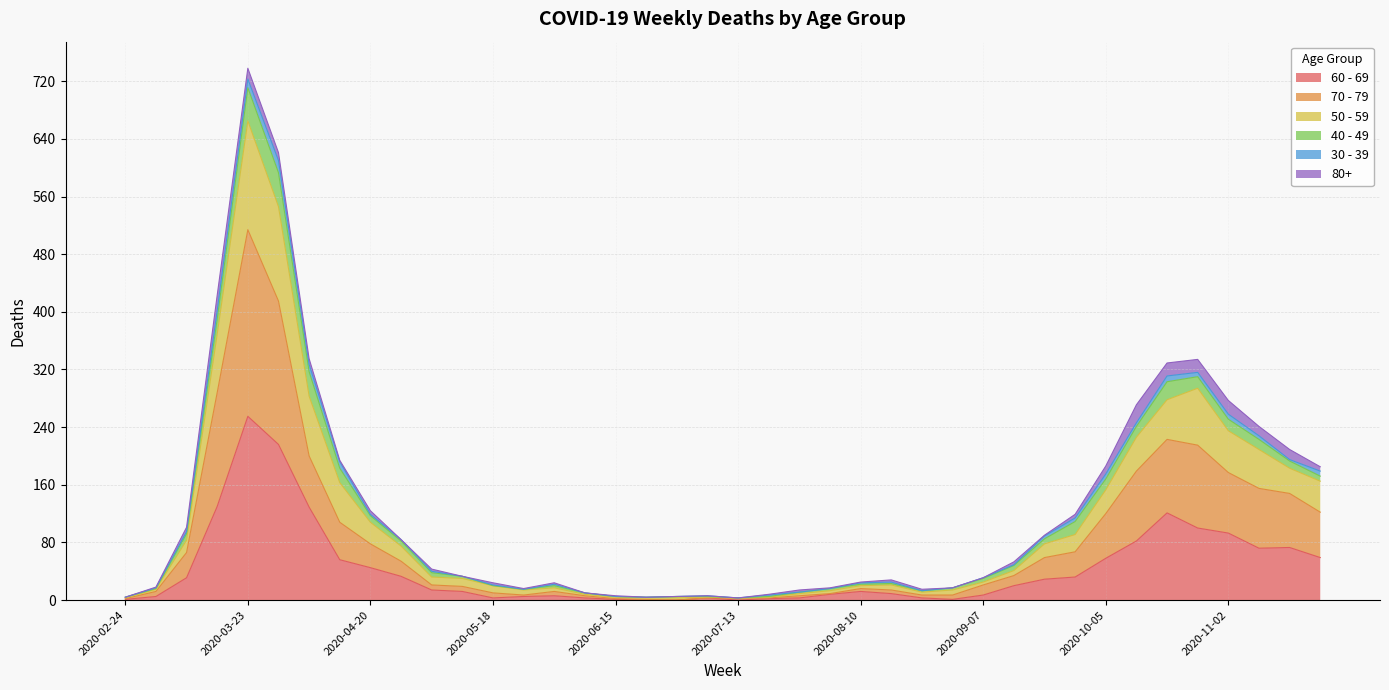

At which category is the sum across all series the highest?

2020-03-23